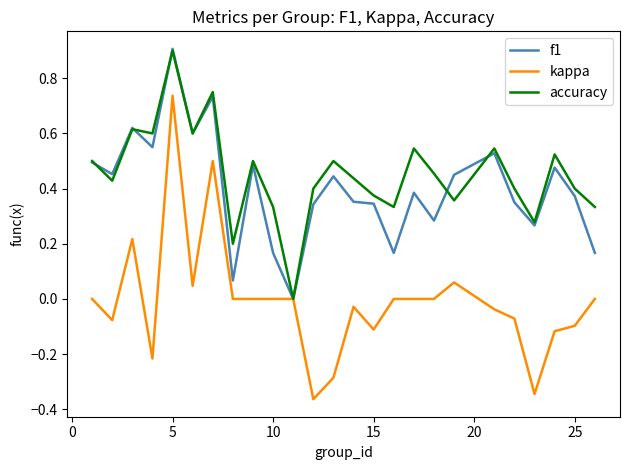

Does the chart have visible grid lines?

No